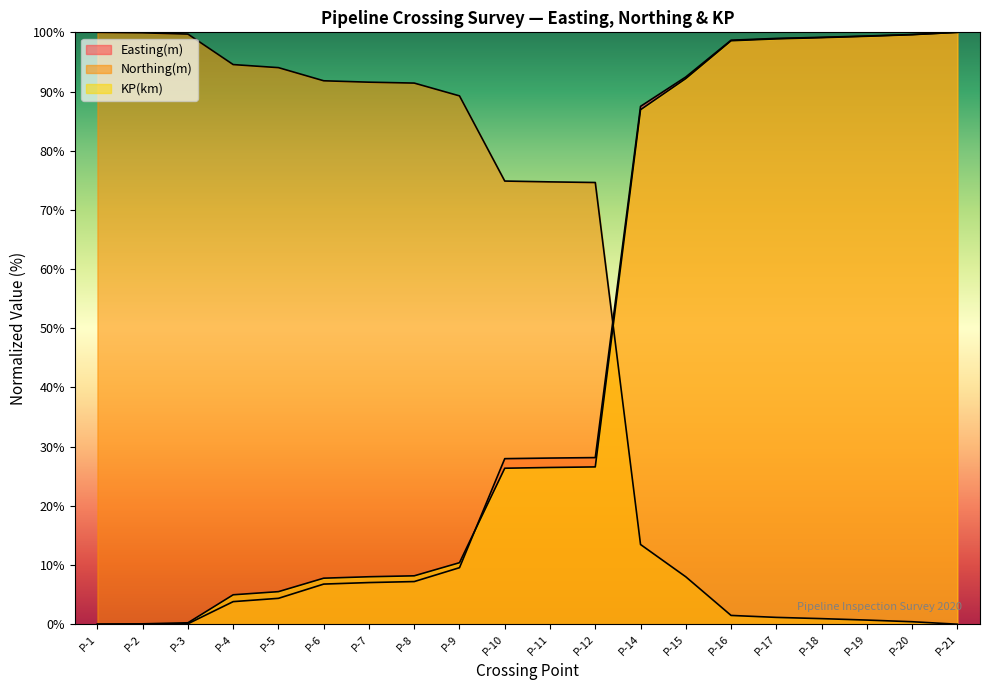

How many times do KP(km) and Easting(m) cross each other?

1